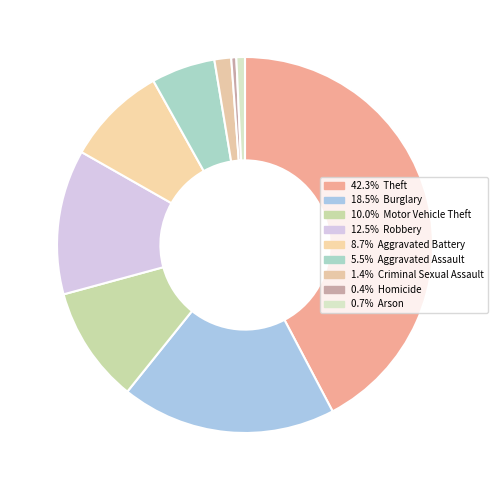

How many segments does this pie chart have?

9